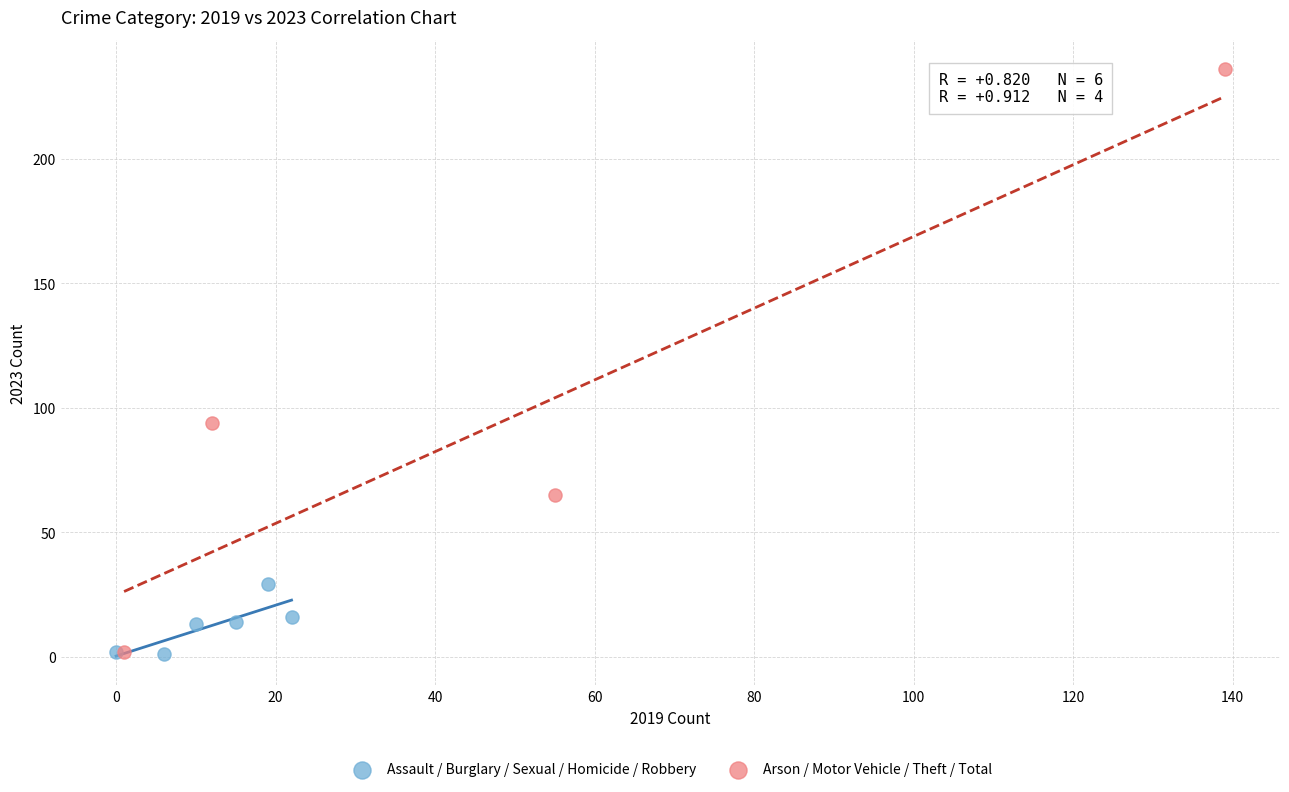

Which series has the largest Y range (max minus min)?

Arson / Motor Vehicle / Theft / Total